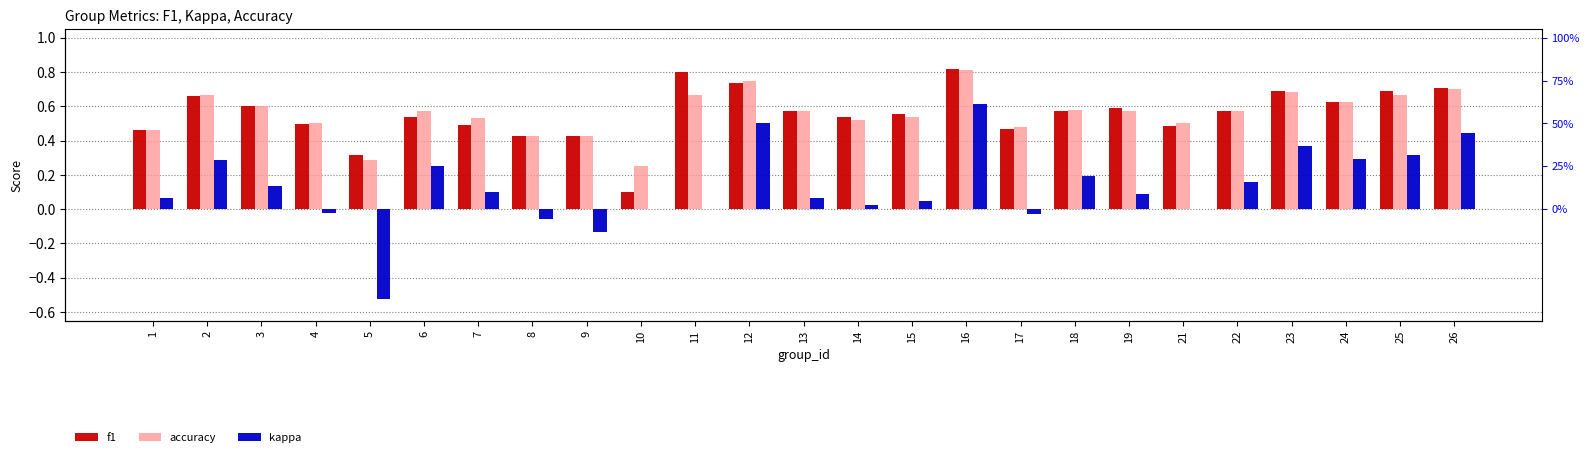

What are all the series names shown in the legend?

f1, accuracy, kappa